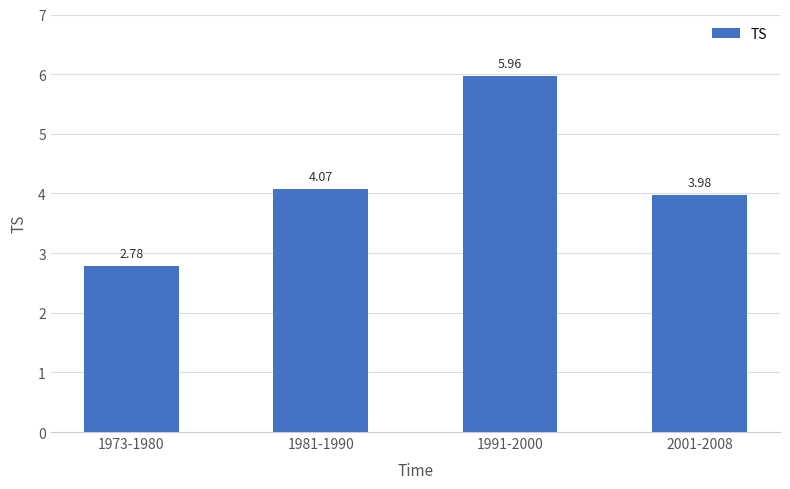

At which label does the data first exceed 4?

1981-1990